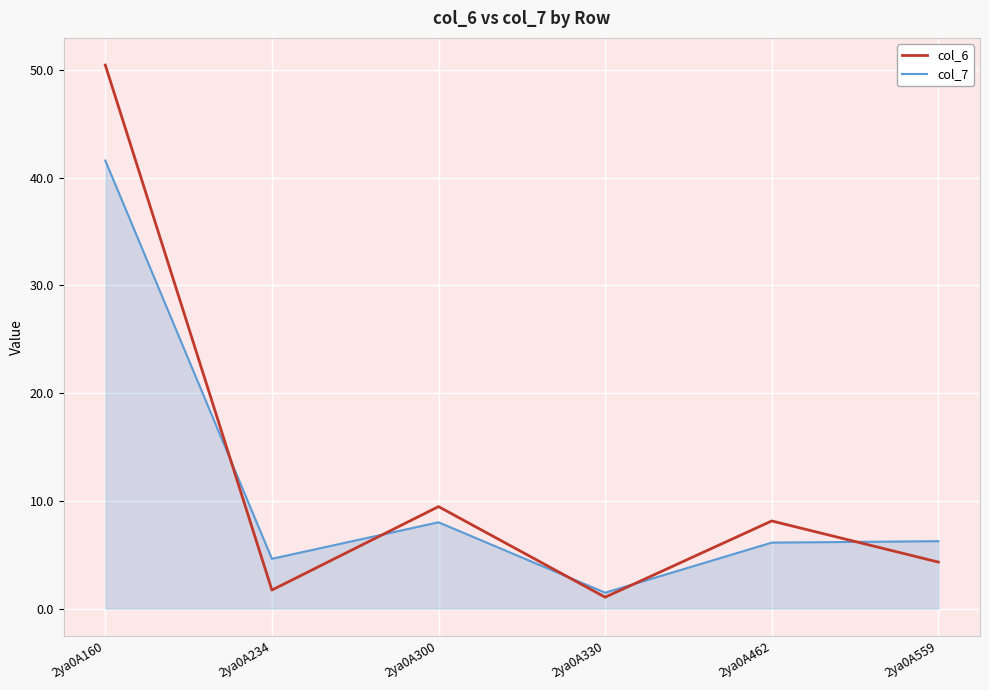

Which series has the largest range (max minus min)?

col_6